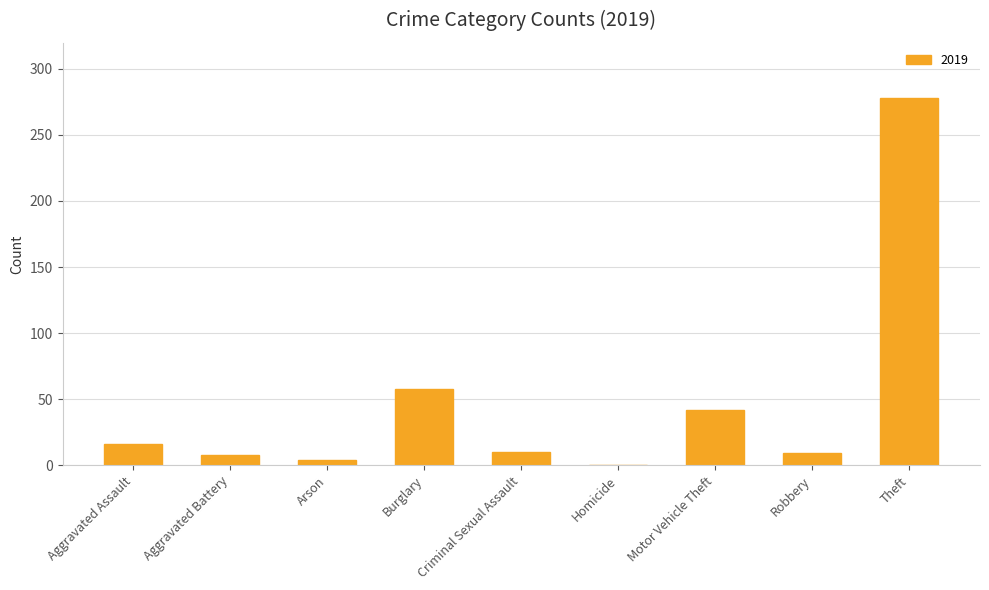

What is the change in value from Robbery to Theft?

+269